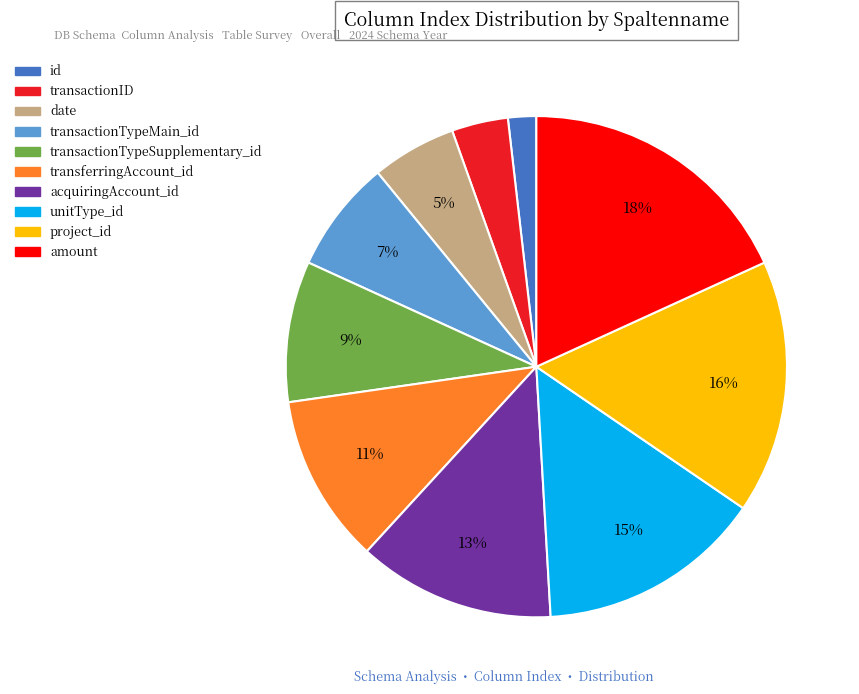

Which category has the smallest portion of the pie?

id